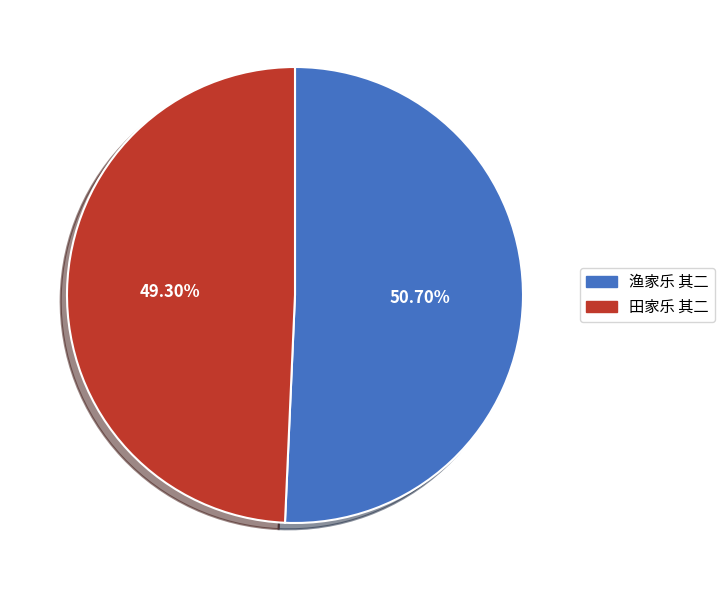

Rank the categories by value from lowest to highest.

田家乐 其二, 渔家乐 其二